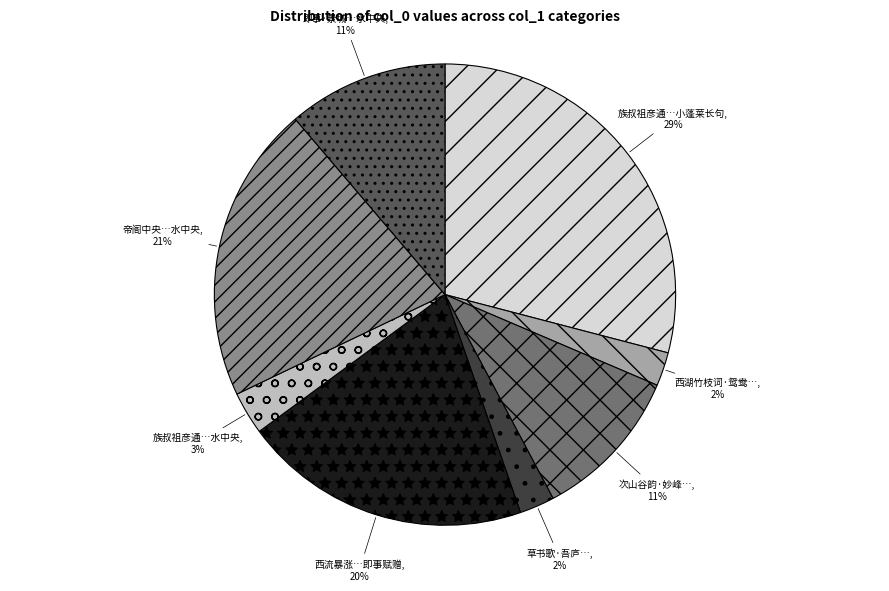

Does any single category account for the majority?

No